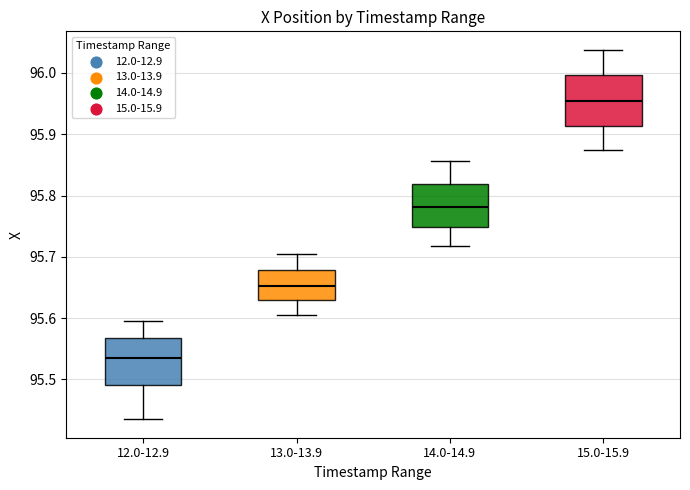

Reading left to right, read every box against the y-axis: the position of its median line, the range the box covers, and the ends of its whiskers. The values are not printed on the chart, so give them approximately, as read against the axis.

12.0-12.9: median 95.53, box 95.49 to 95.57, whiskers 95.44 to 95.59
13.0-13.9: median 95.65, box 95.63 to 95.68, whiskers 95.61 to 95.71
14.0-14.9: median 95.78, box 95.75 to 95.82, whiskers 95.72 to 95.86
15.0-15.9: median 95.95, box 95.91 to 96.00, whiskers 95.87 to 96.04